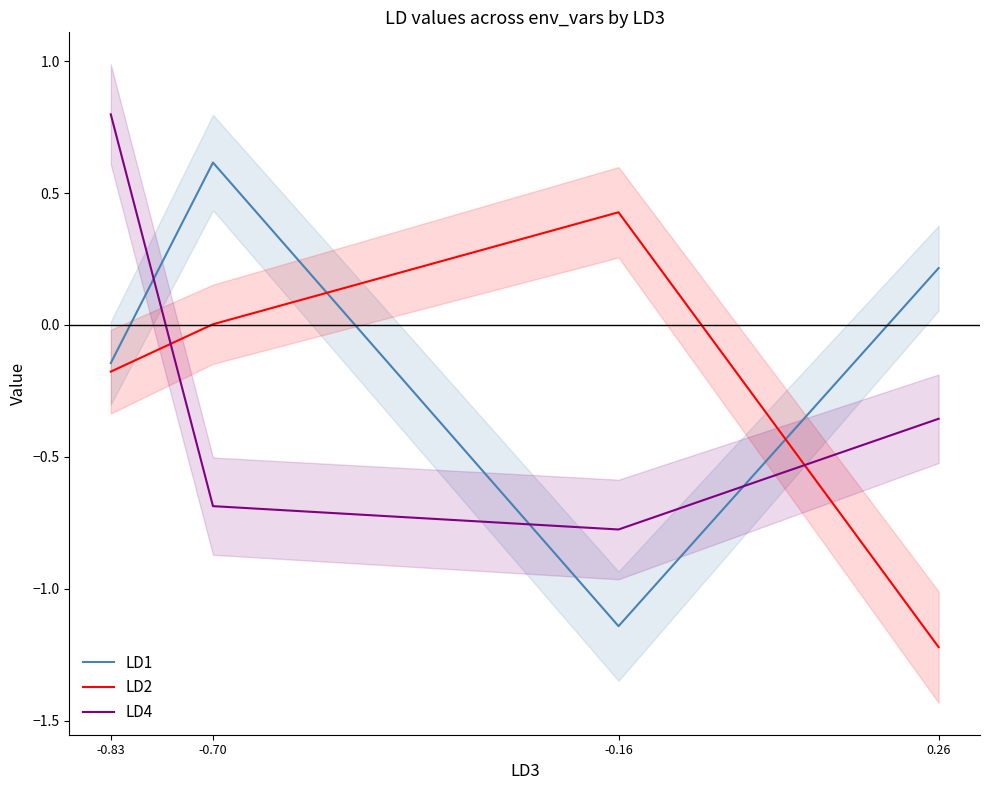

Rank the categories by LD2 value from highest to lowest.

-0.16, -0.70, -0.83, 0.26